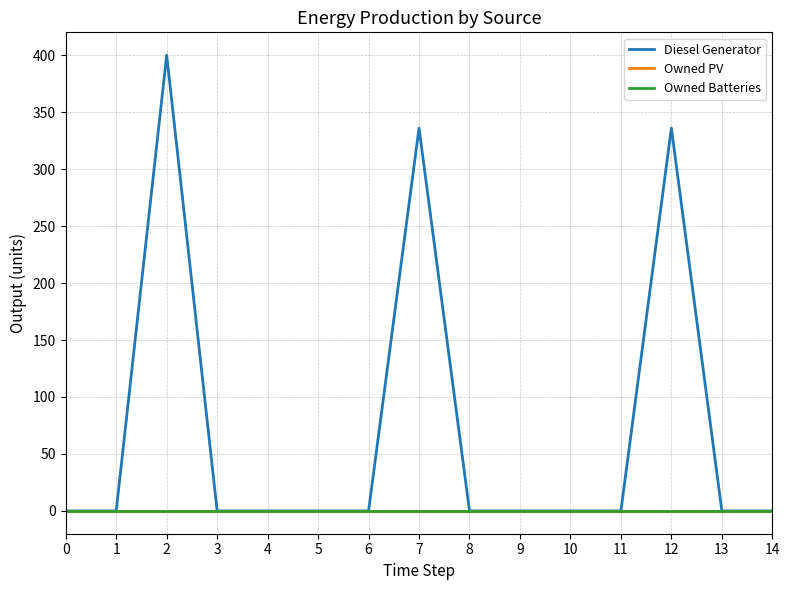

True or false: Diesel Generator has a value of 149 at 13.

False